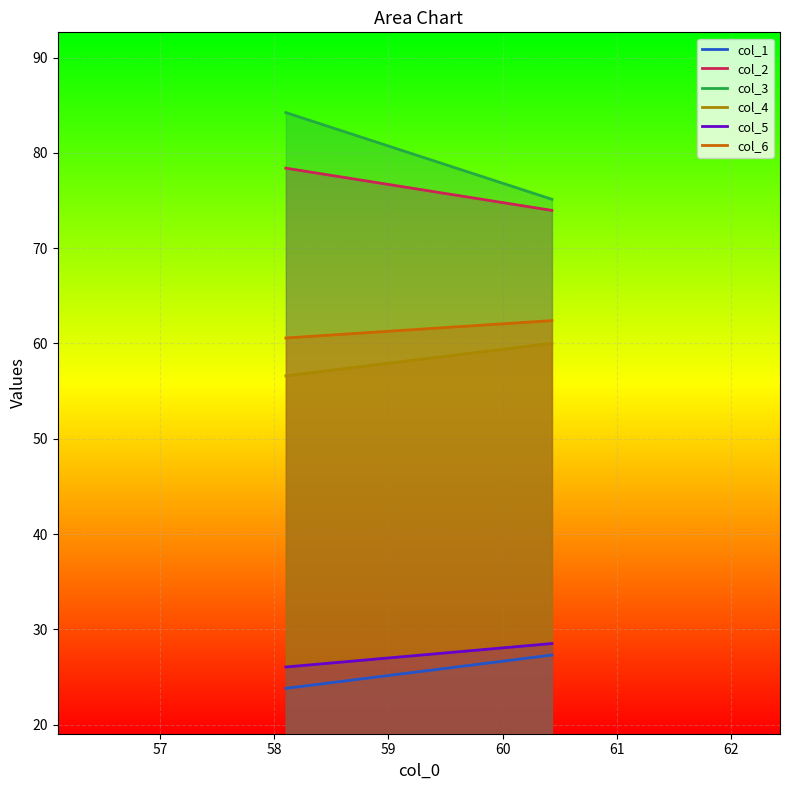

Reading left to right, transcribe all the data shown in this chart.

col_1: 23.8	27.3
col_2: 78.4	74.0
col_3: 84.2	75.1
col_4: 56.6	60.0
col_5: 26.0	28.5
col_6: 60.6	62.4